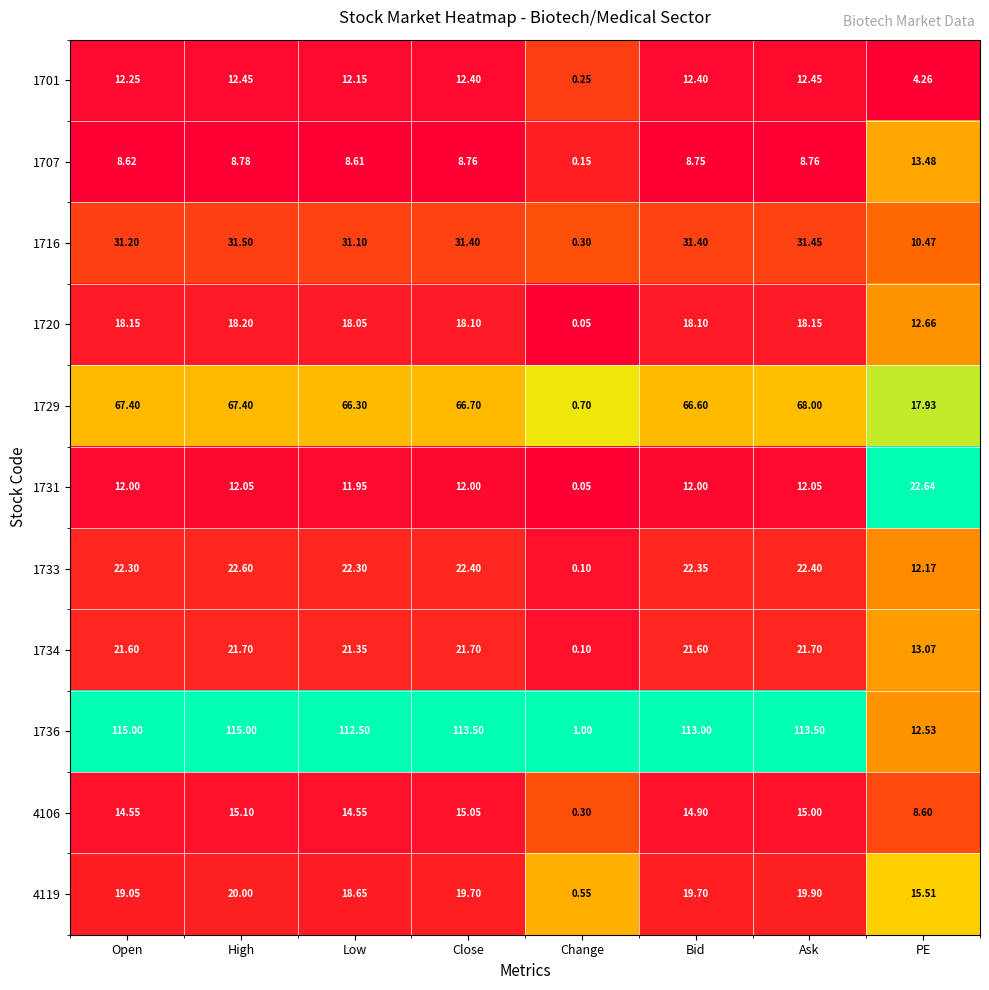

Which series changed the most between Low and Change?

1736